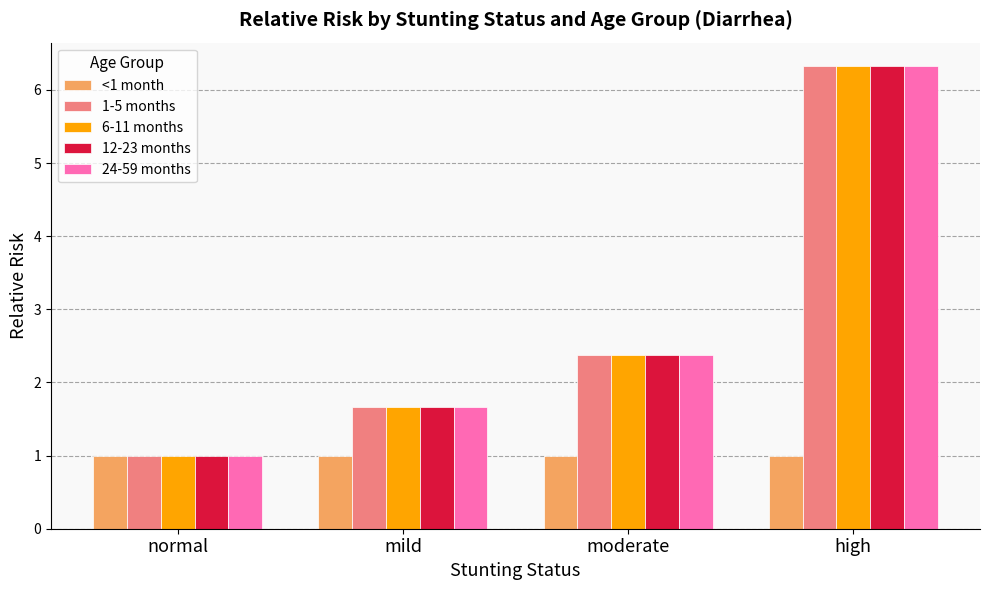

What is the spread (max minus min) of values at high?

5.3